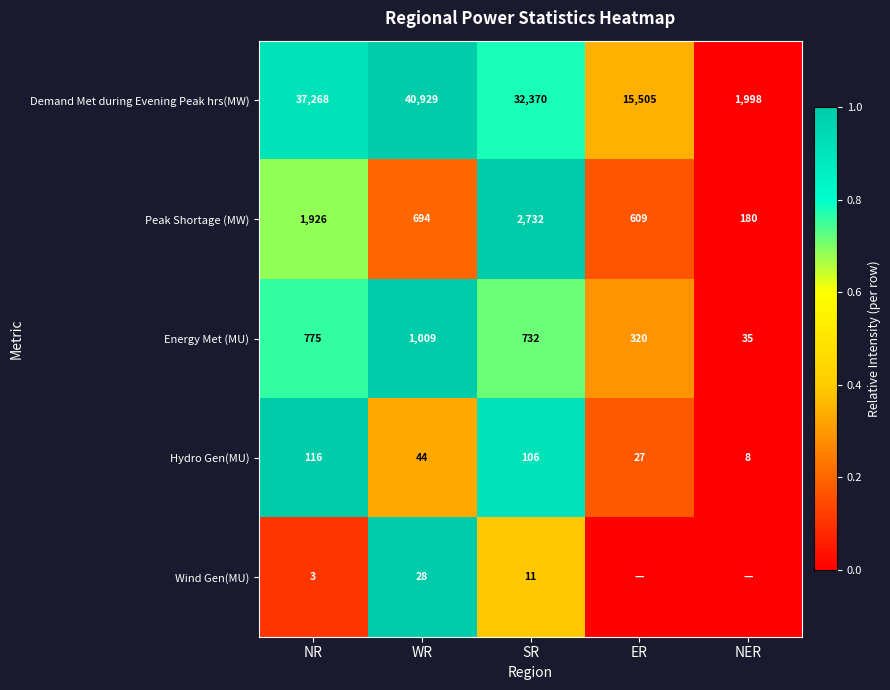

What is the difference between the maximum and minimum values in the Demand Met during Evening Peak hrs(MW) series?

38931